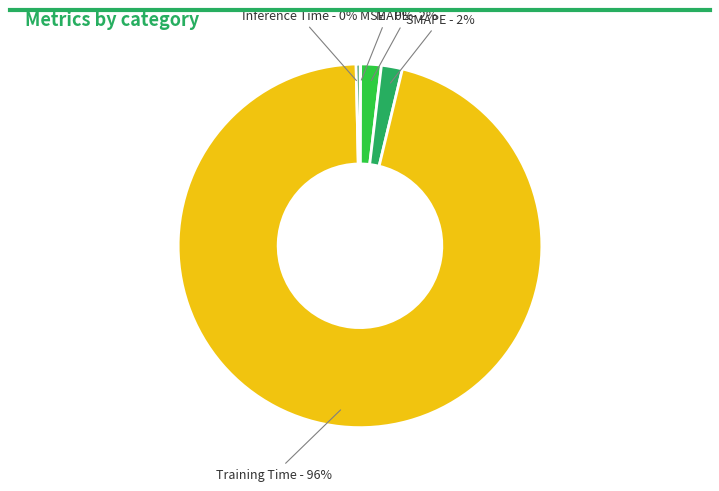

Count the number of slices in the pie.

5